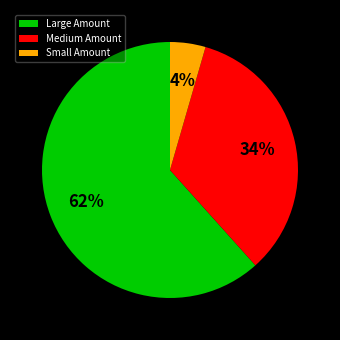

To the nearest percent, what percentage of the pie is Large Amount?

62%